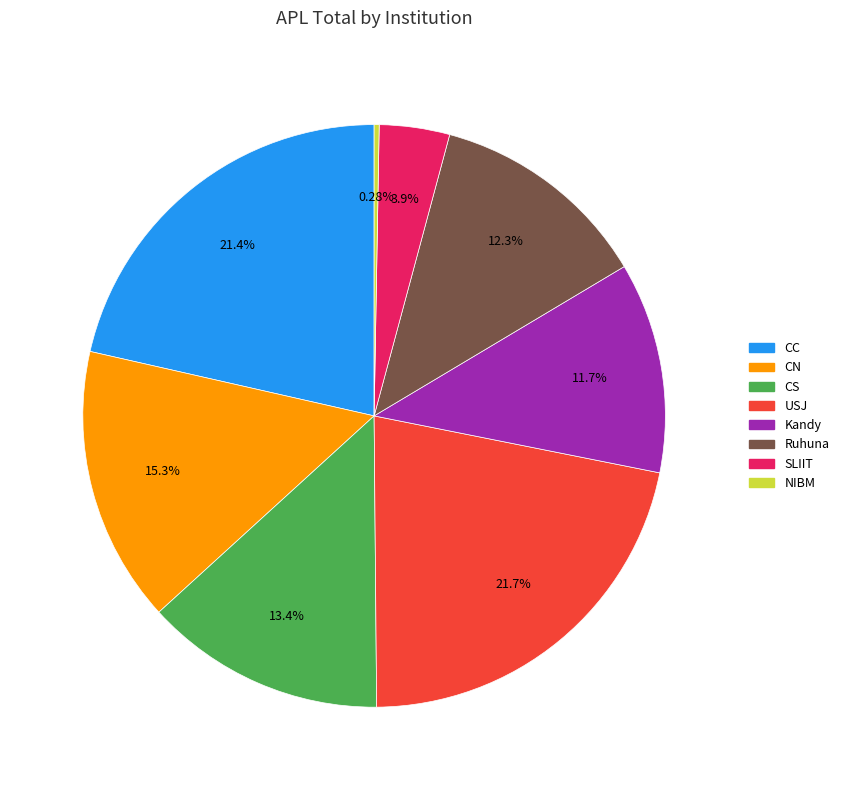

How many slices are in this pie chart?

8